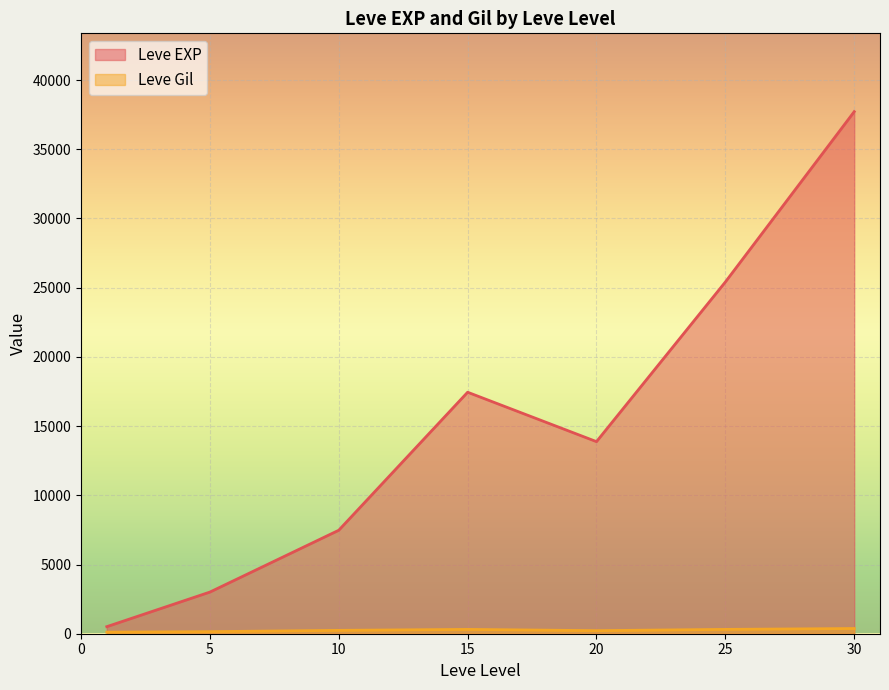

Which category has the lowest value in the Leve EXP series?

1